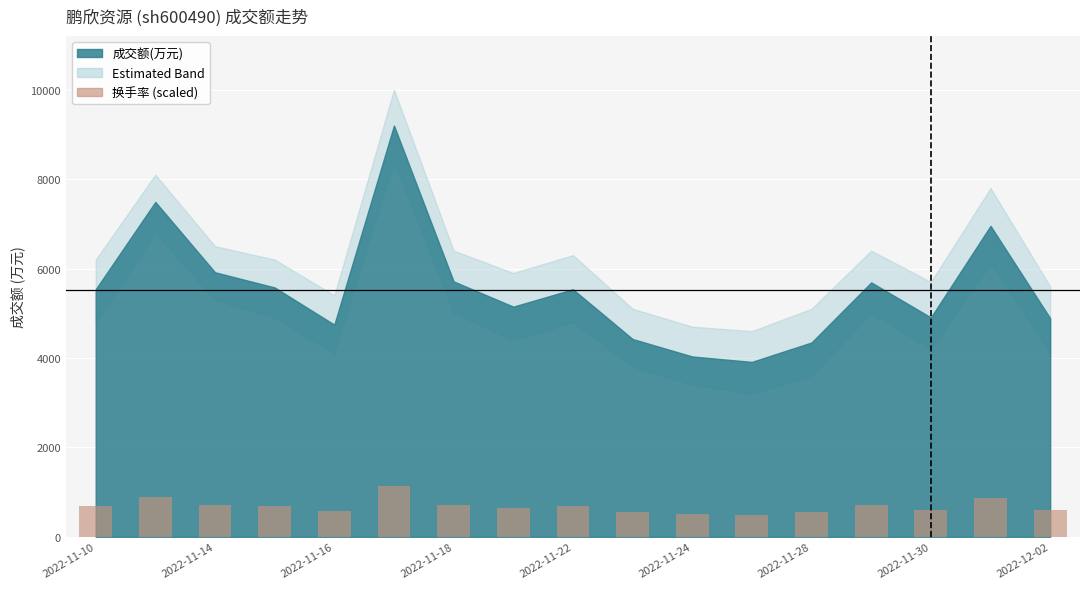

What is the greatest value displayed?

1128.0